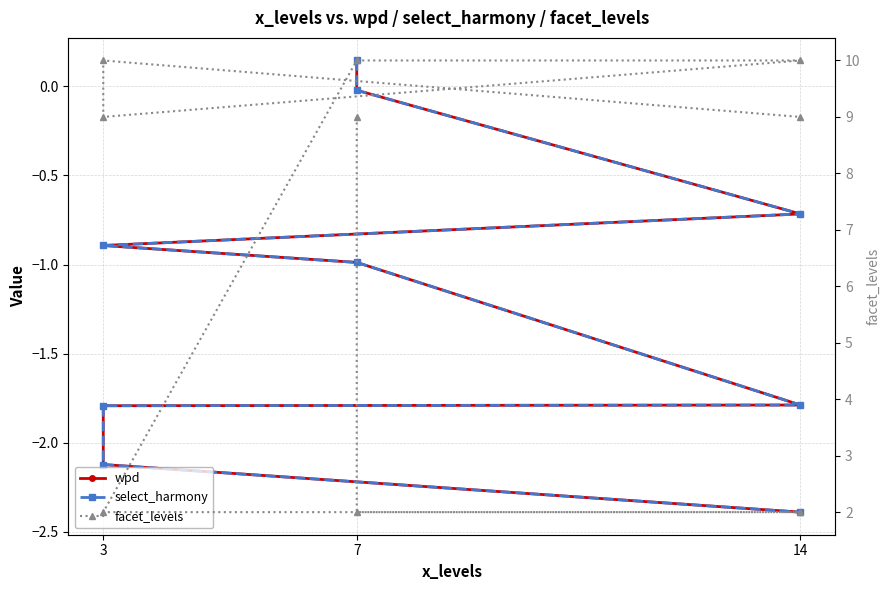

What is the label of the 3rd point from the left?

14